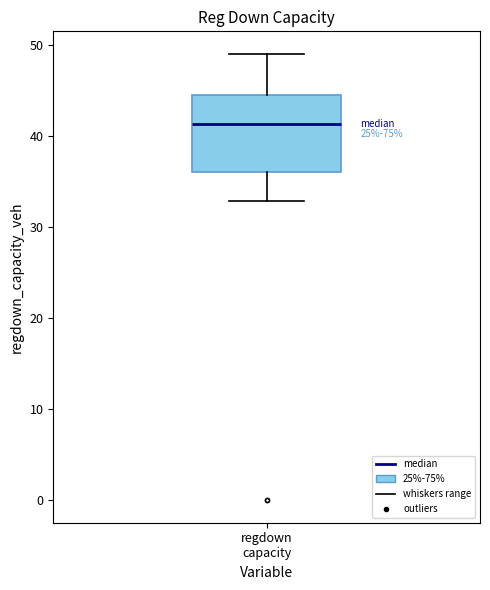

Read this box plot against the y-axis: the position of the median line, the range covered by the box, and the ends of both whiskers. The values are not printed on the chart, so give them approximately, as read against the axis.

median 41, box 36 to 45, whiskers 33 to 49